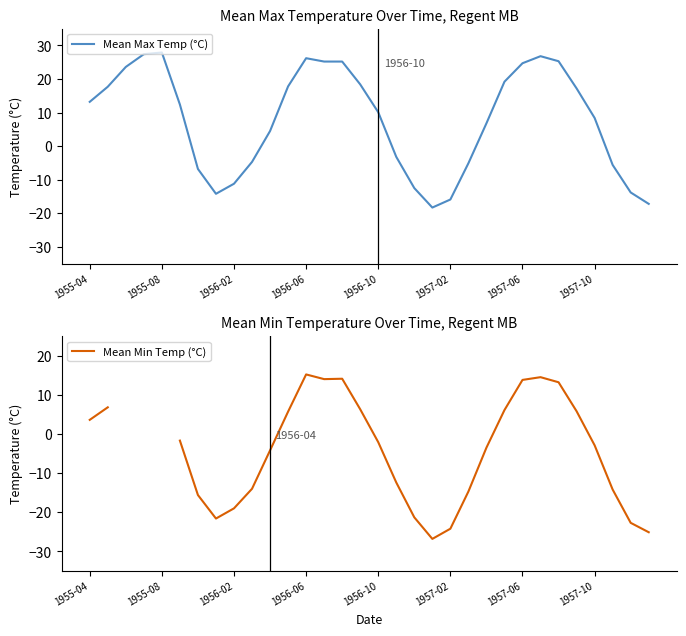

Which series has the largest total across all categories?

Mean Max Temp (°C)